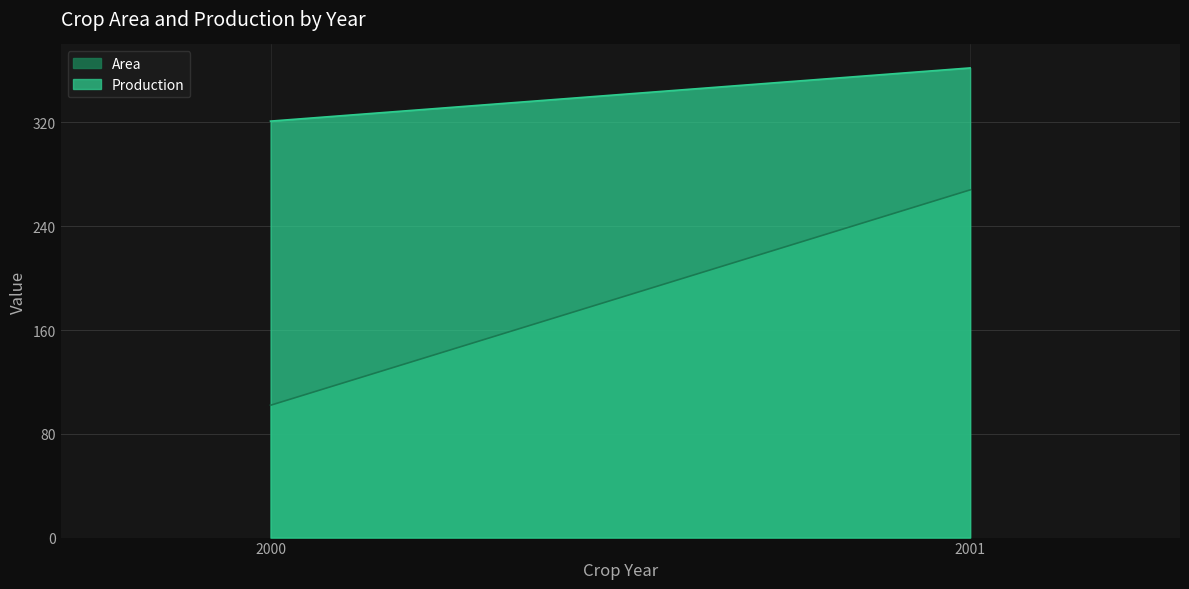

What is the difference between the maximum and minimum values in the Production series?

41